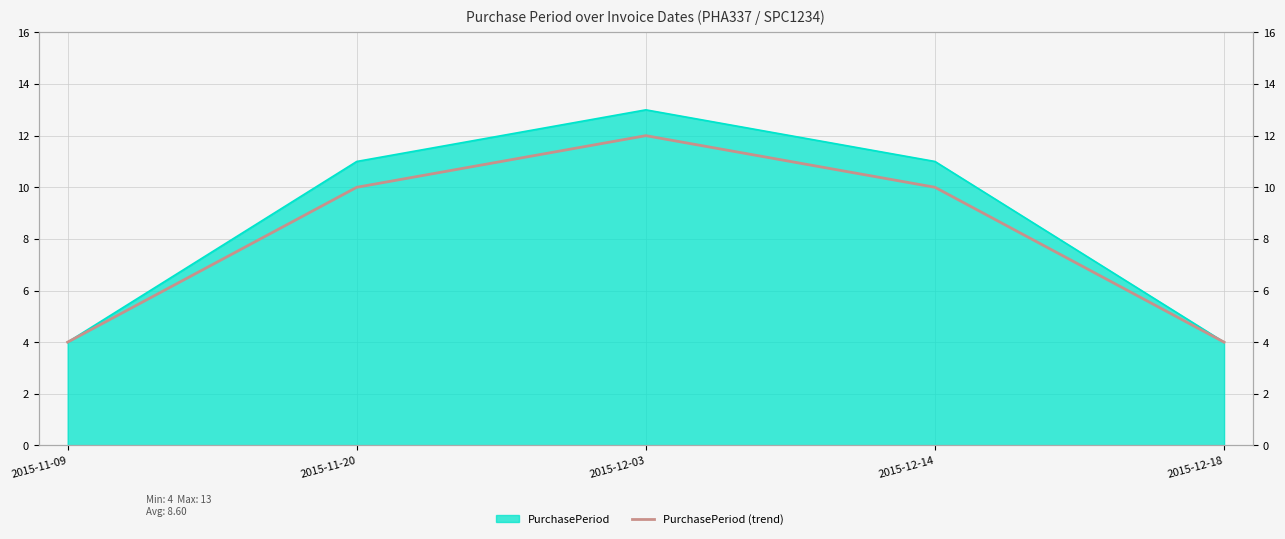

How many lines are shown in the chart?

1